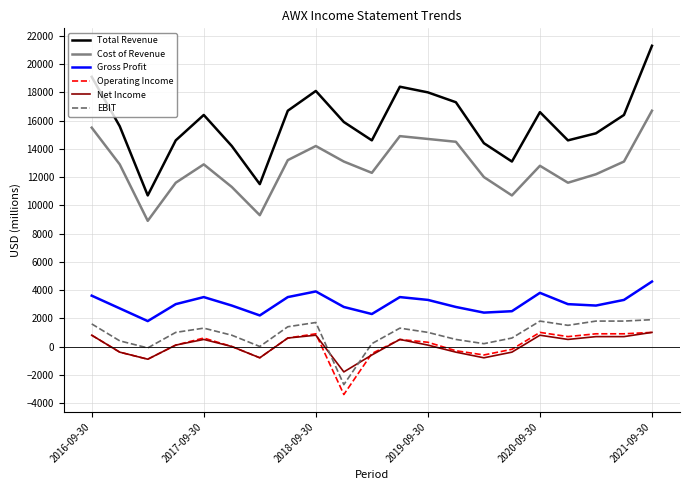

What is the difference between the second highest and minimum values in the Gross Profit series?

2100